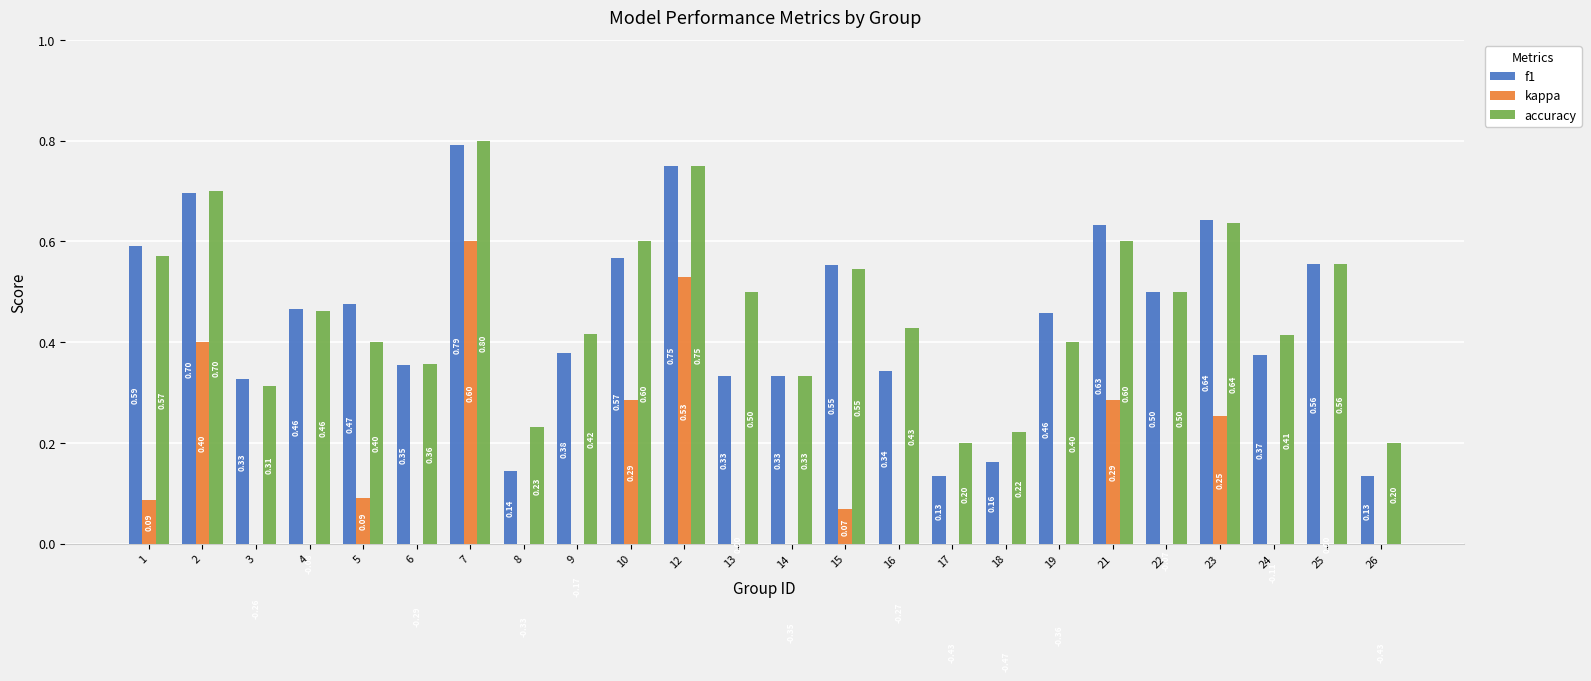

Reading left to right, what are all the values shown in this chart?

f1: 1=0.6	2=0.7	3=0.3	4=0.5	5=0.5	6=0.4	7=0.8	8=0.1	9=0.4	10=0.6	12=0.8	13=0.3	14=0.3	15=0.6	16=0.3	17=0.1	18=0.2	19=0.5	21=0.6	22=0.5	23=0.6	24=0.4	25=0.6	26=0.1
kappa: 1=0.1	2=0.4	3=-0.3	4=-0.1	5=0.1	6=-0.3	7=0.6	8=-0.3	9=-0.2	10=0.3	12=0.5	13=0.0	14=-0.3	15=0.1	16=-0.3	17=-0.4	18=-0.5	19=-0.4	21=0.3	22=-0.1	23=0.3	24=-0.1	25=0.0	26=-0.4
accuracy: 1=0.6	2=0.7	3=0.3	4=0.5	5=0.4	6=0.4	7=0.8	8=0.2	9=0.4	10=0.6	12=0.8	13=0.5	14=0.3	15=0.5	16=0.4	17=0.2	18=0.2	19=0.4	21=0.6	22=0.5	23=0.6	24=0.4	25=0.6	26=0.2